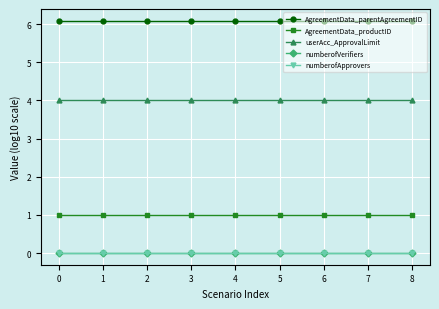

True or false: AgreementData_productID and userAcc_ApprovalLimit intersect in this chart.

False